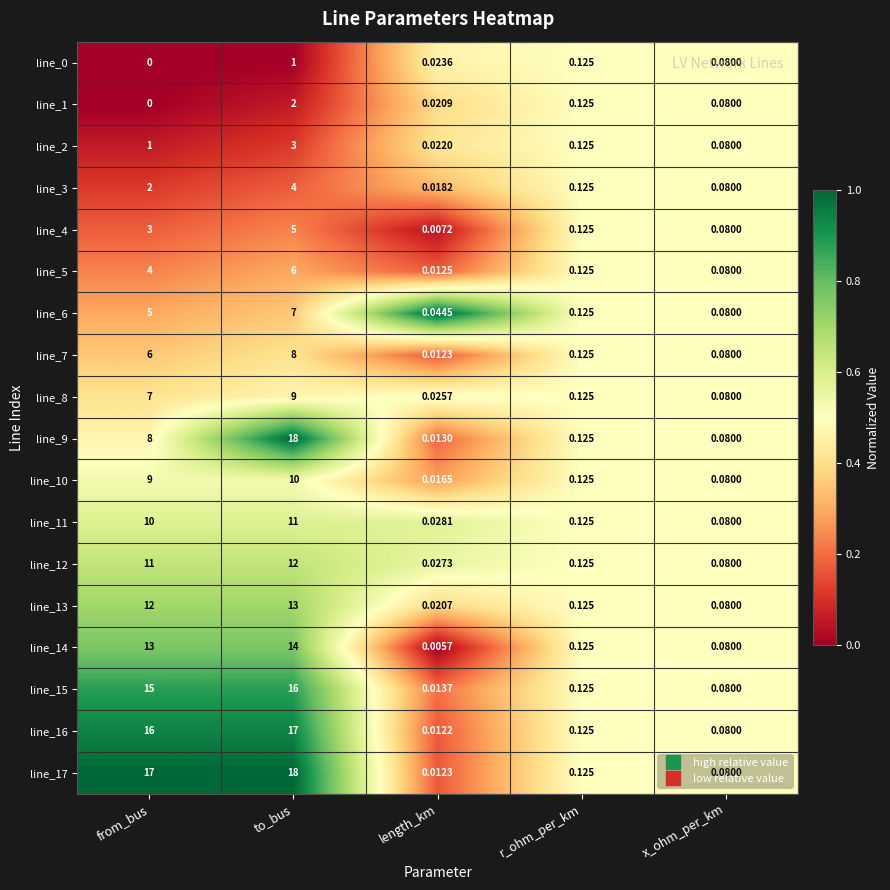

At which label is line_12 closest to 6?

from_bus